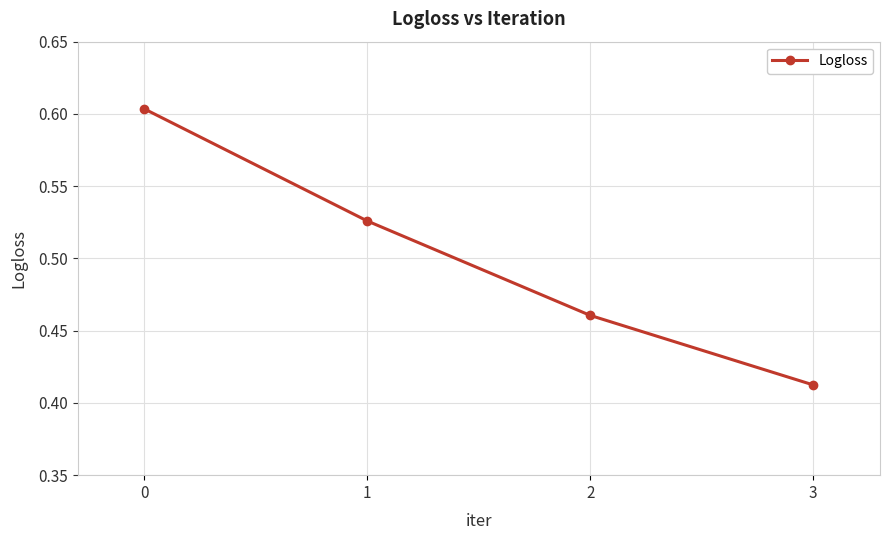

What is the difference between the maximum and second lowest values?

0.1